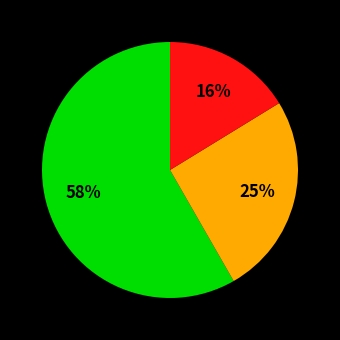

Does any single category account for the majority?

Yes